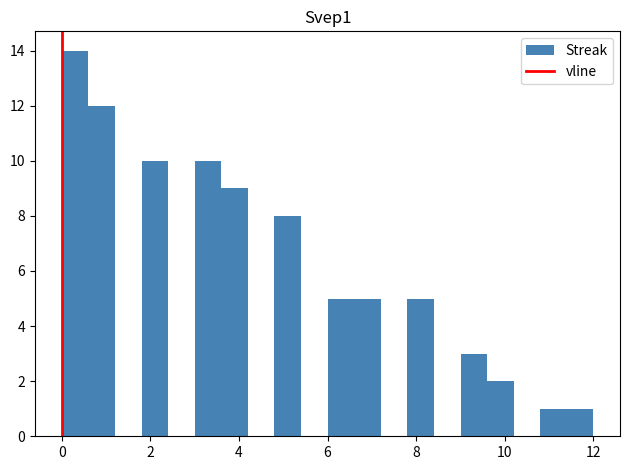

Around what value on the x-axis is the tallest bar? Give the approximate position of its centre, as read against the axis.

0.4